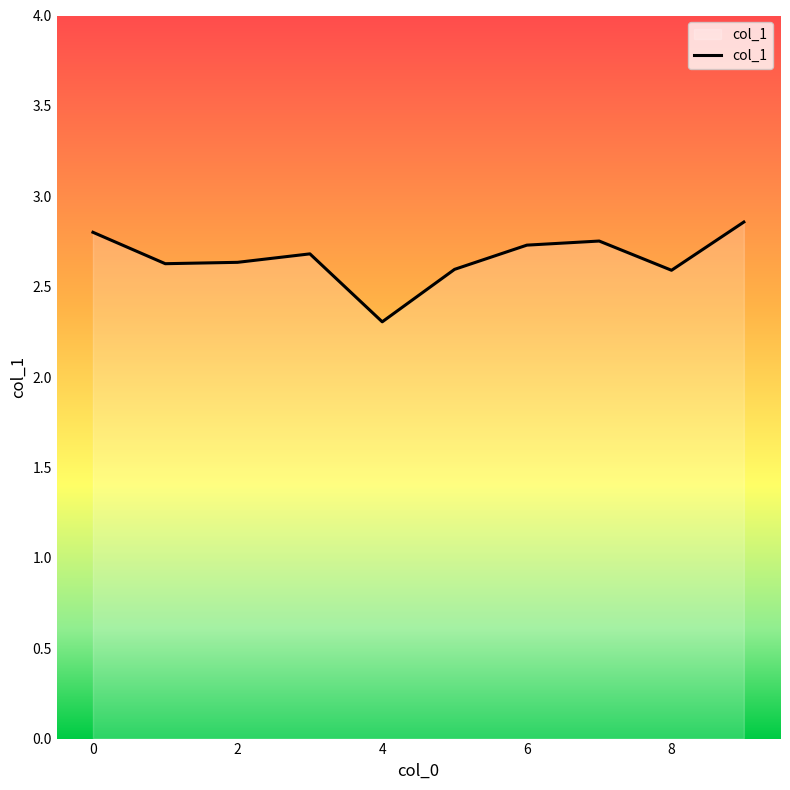

What is the difference between the maximum and minimum values?

0.6